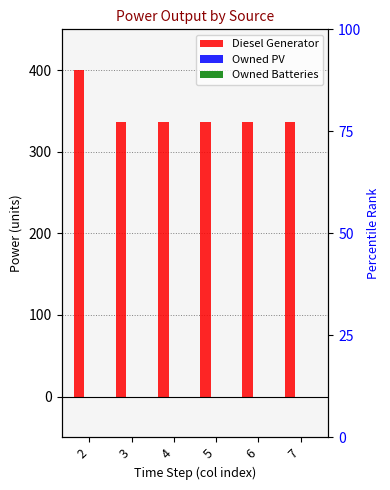

List the series in order of their peak value, highest first.

Diesel Generator, Owned PV, Owned Batteries